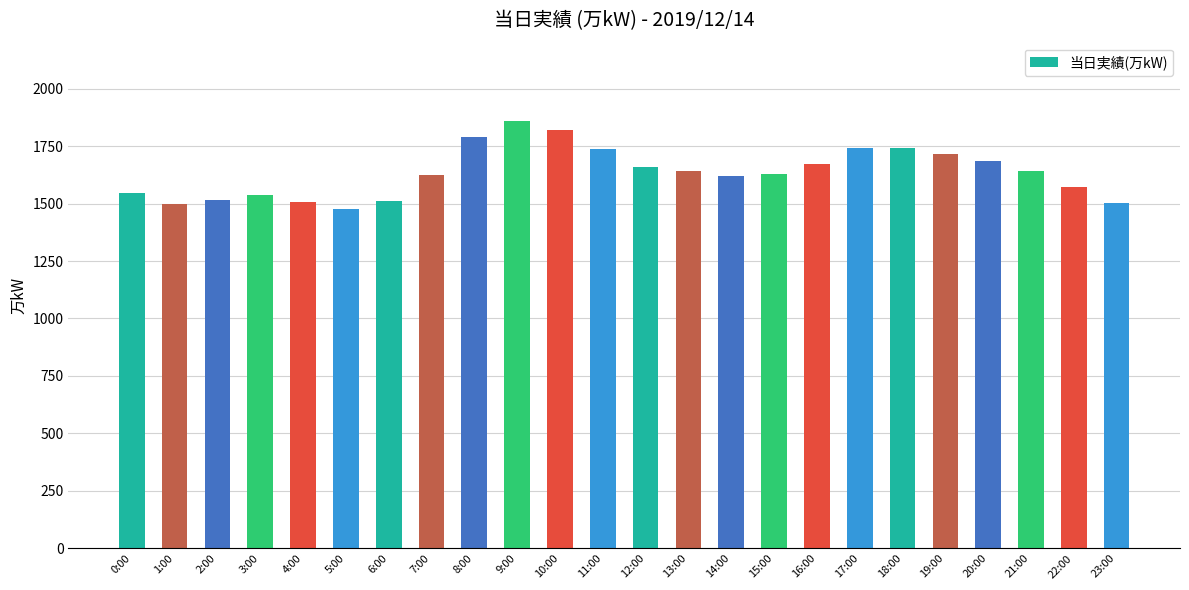

Which category has the highest value across all series?

9:00